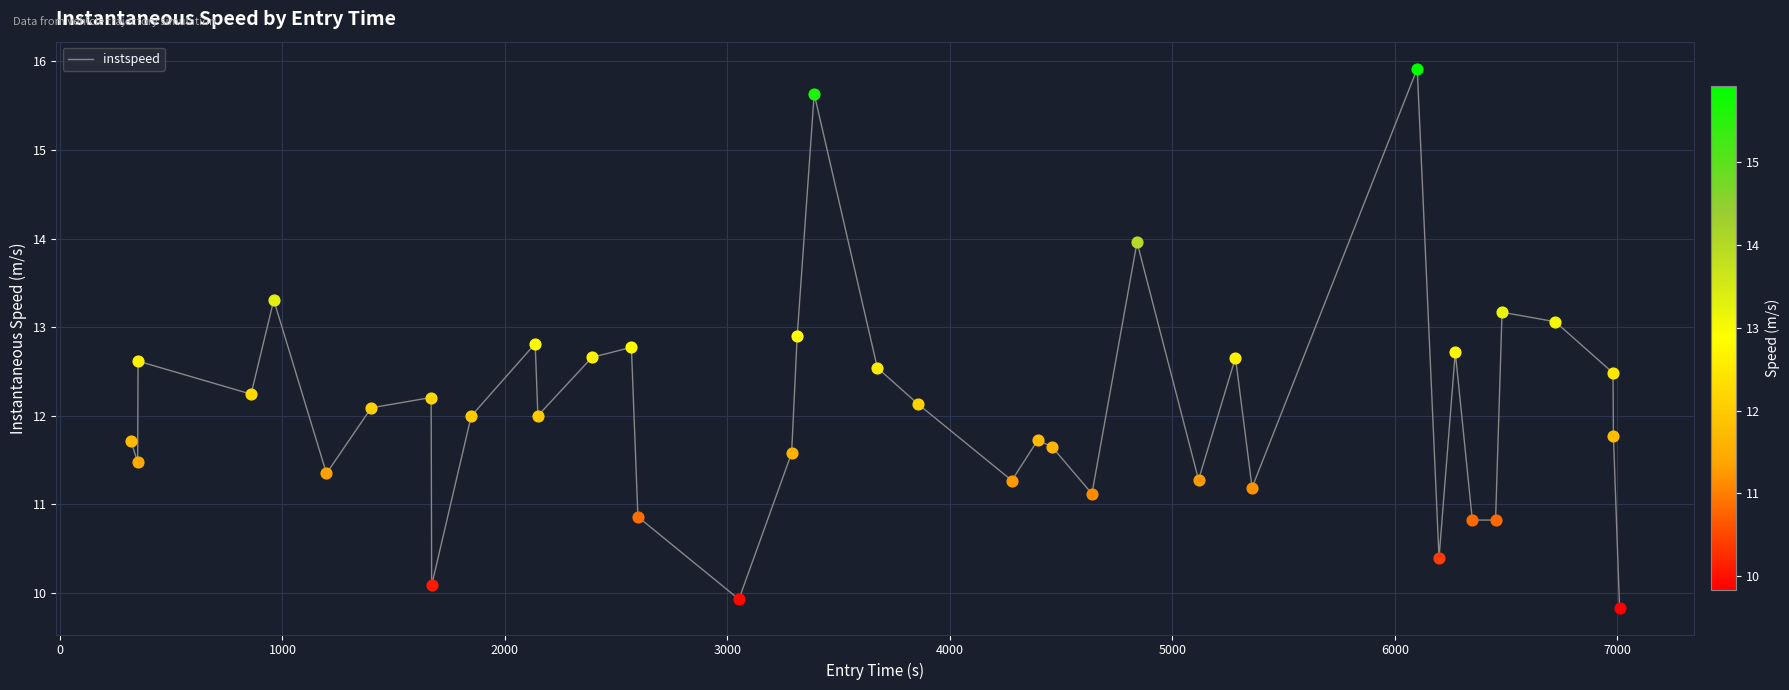

What is the minimum value shown in the chart?

9.8